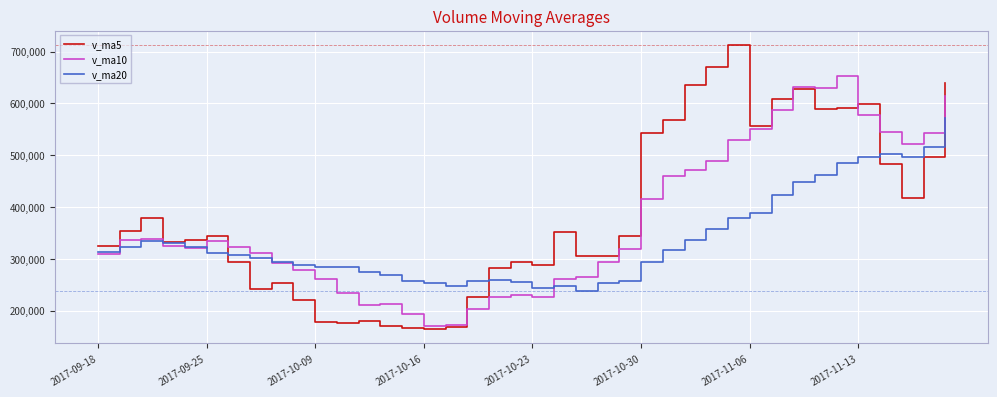

Count the number of categories in the chart.

40